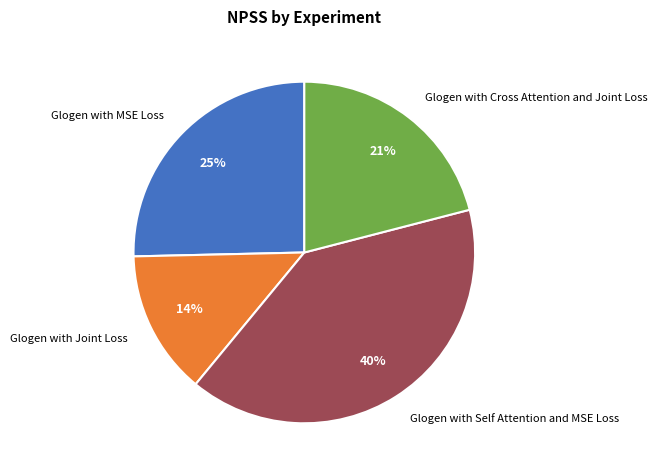

To the nearest percent, what is the difference between the largest and smallest slice percentages?

26%